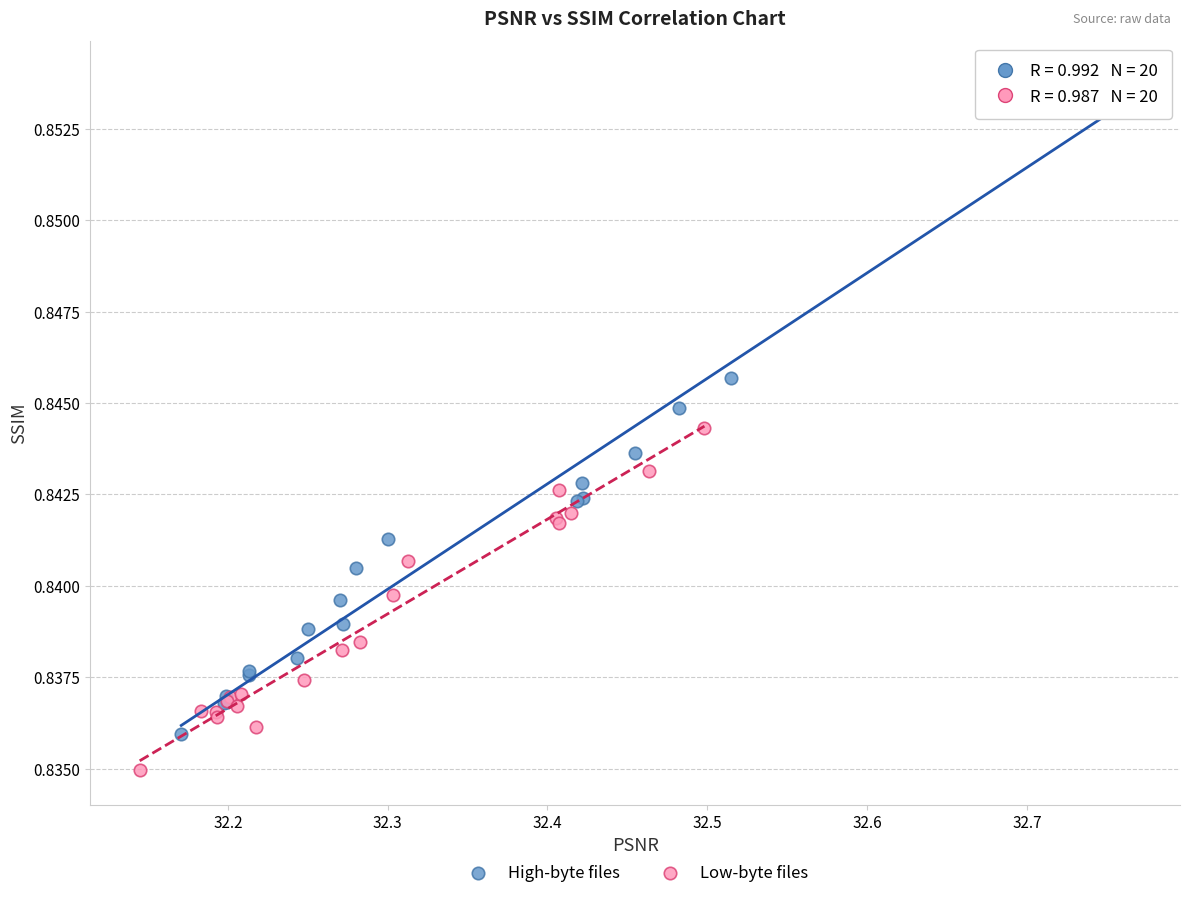

Which series contains the highest Y value?

High-byte files